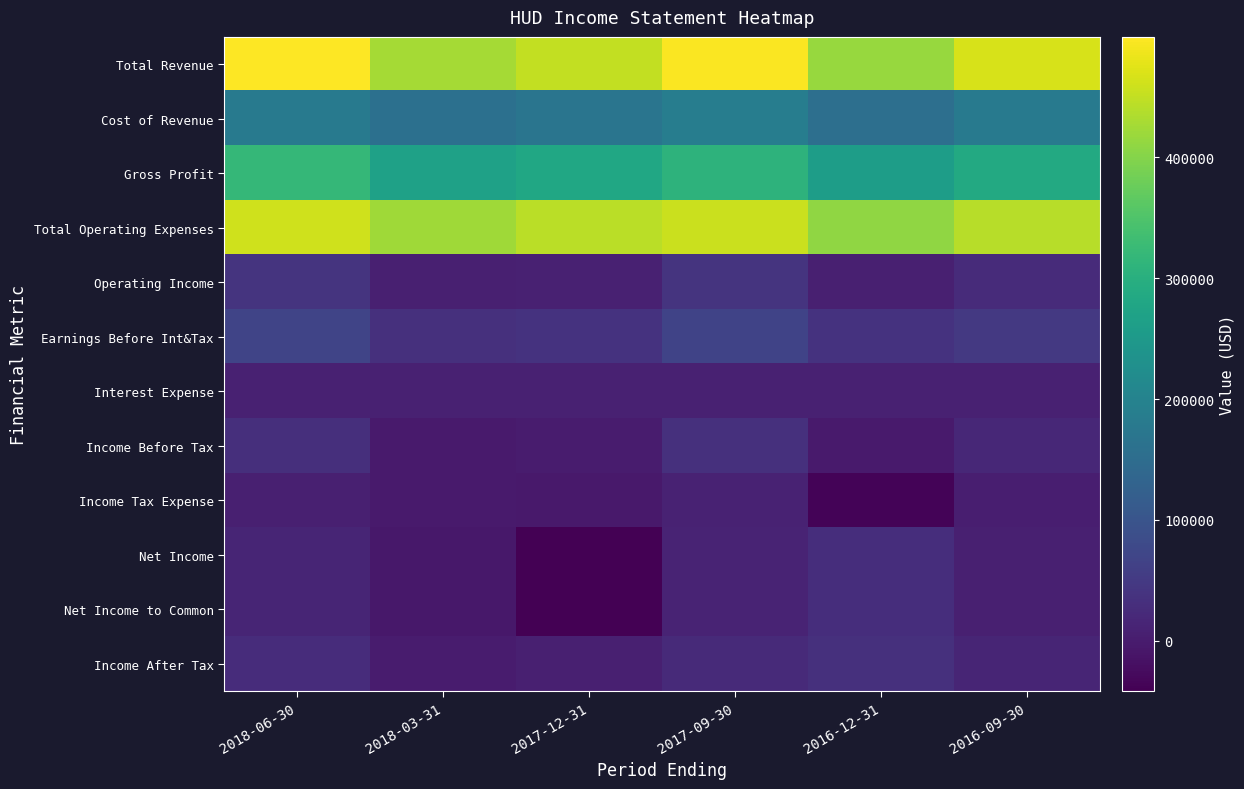

What is the minimum value shown in the chart?

-41400